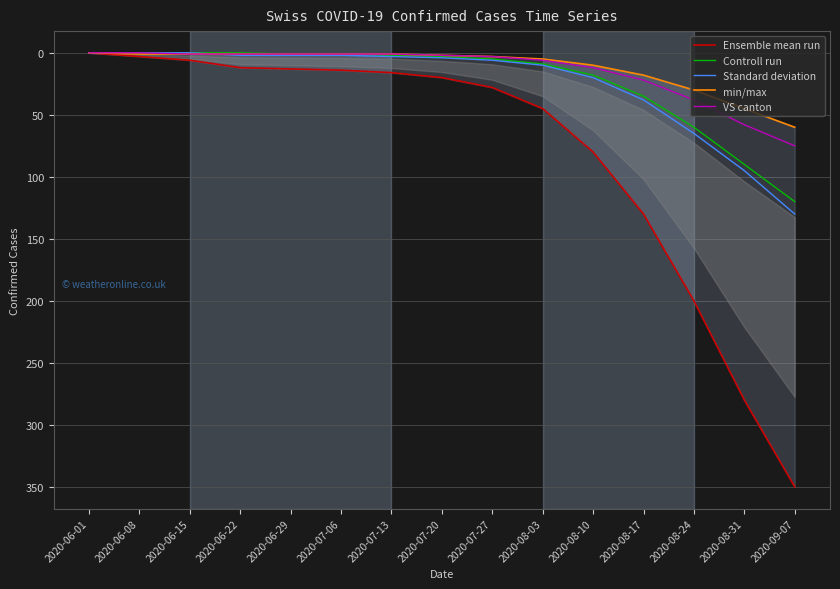

Where does the VS series first go above 2?

2020-07-27